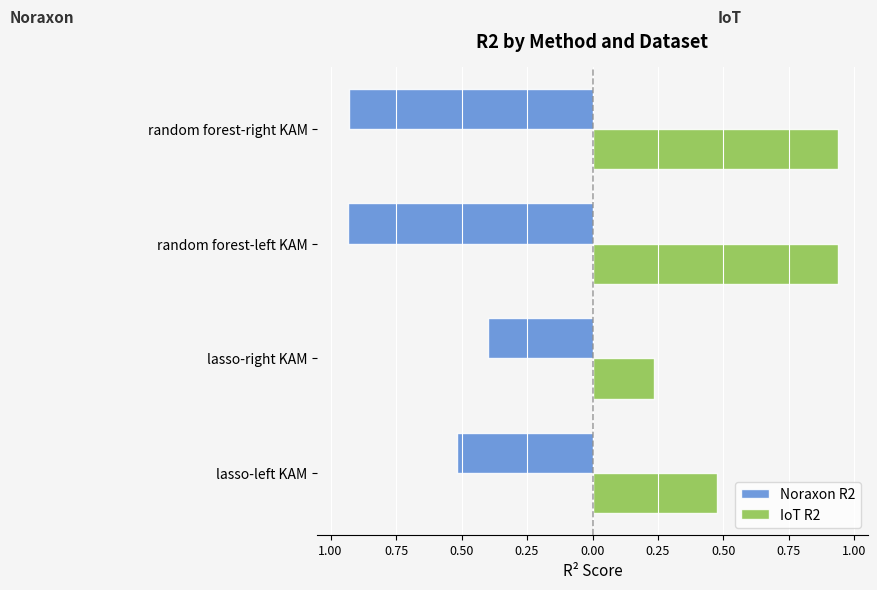

What is the highest value of the IoT R2 series?

0.9